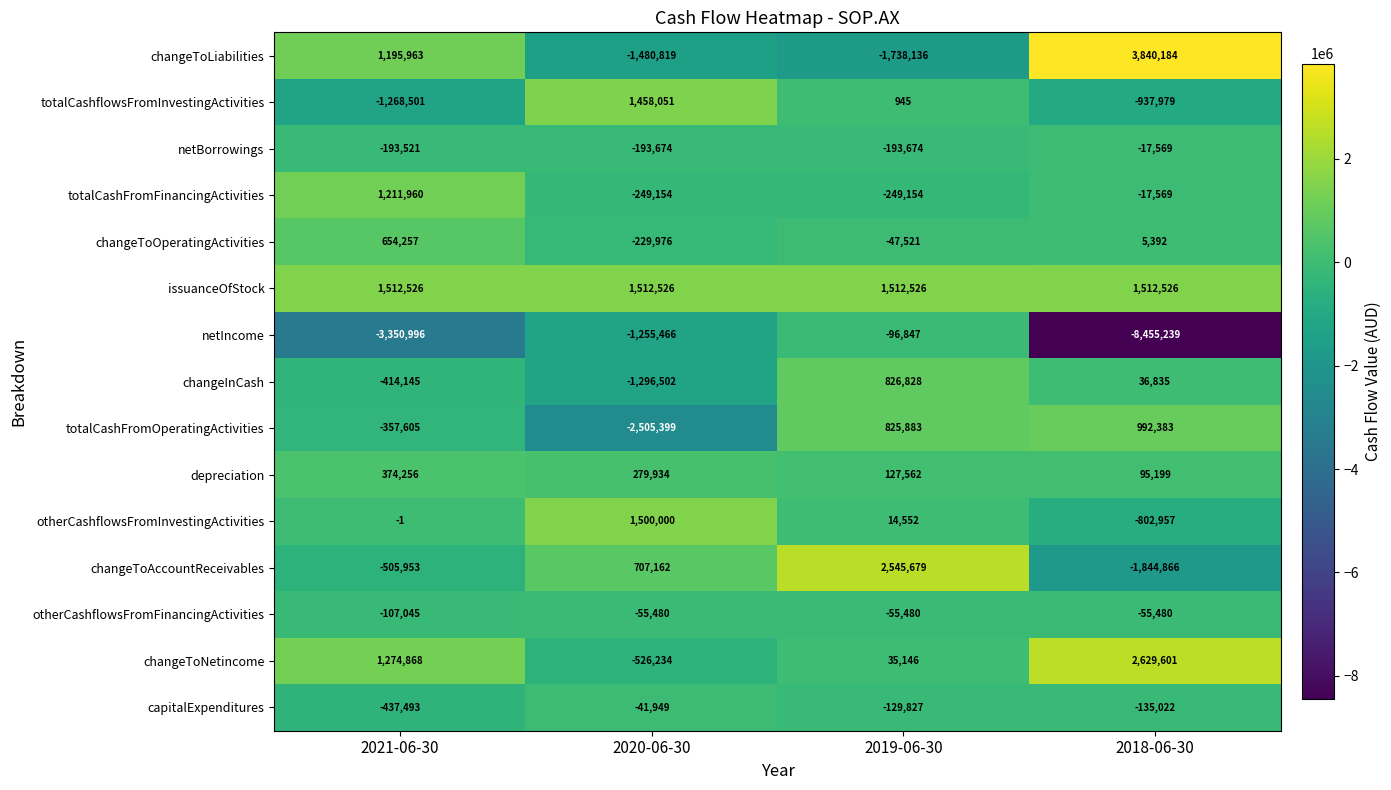

How many negative values does the totalCashFromOperatingActivities series have?

2